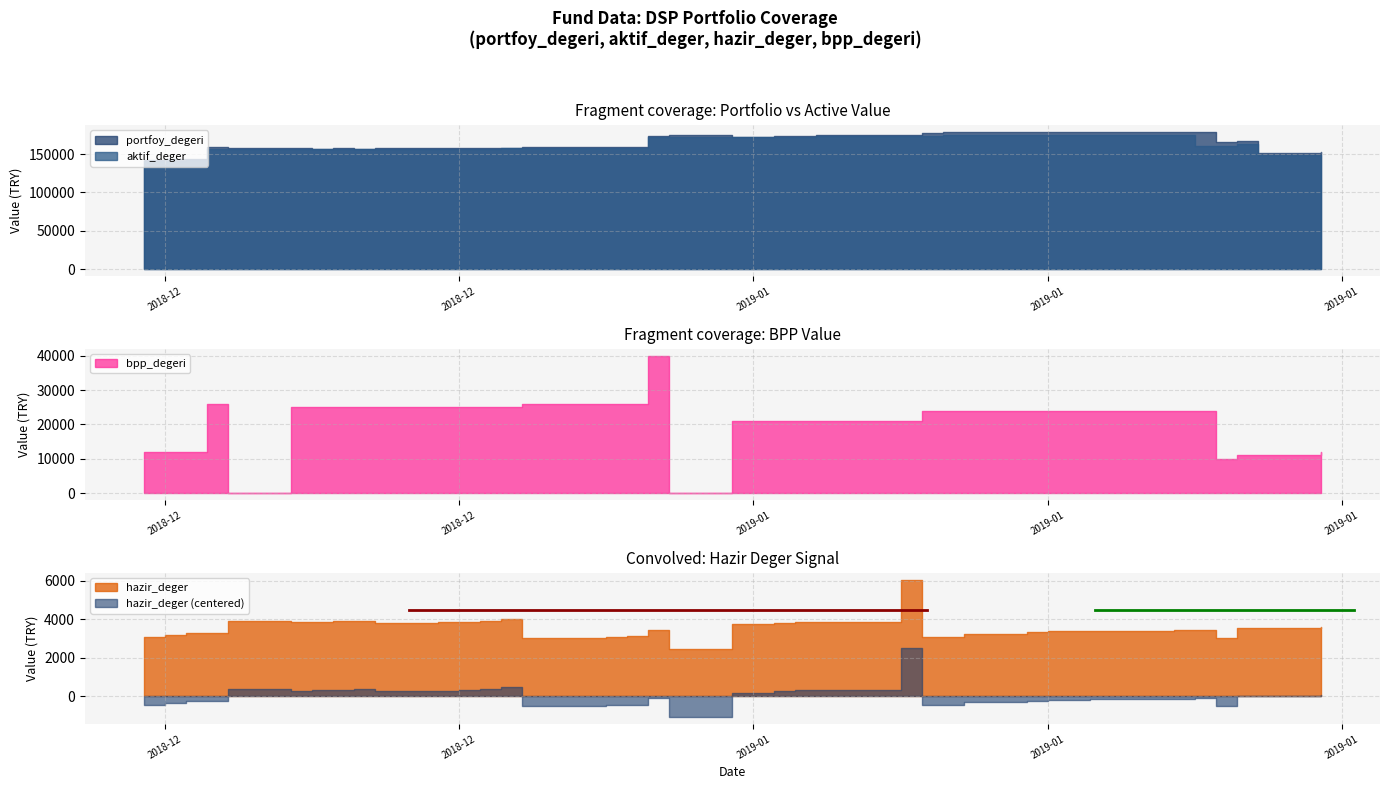

At which label is hazir_deger closest to 4262?

2018-12-20